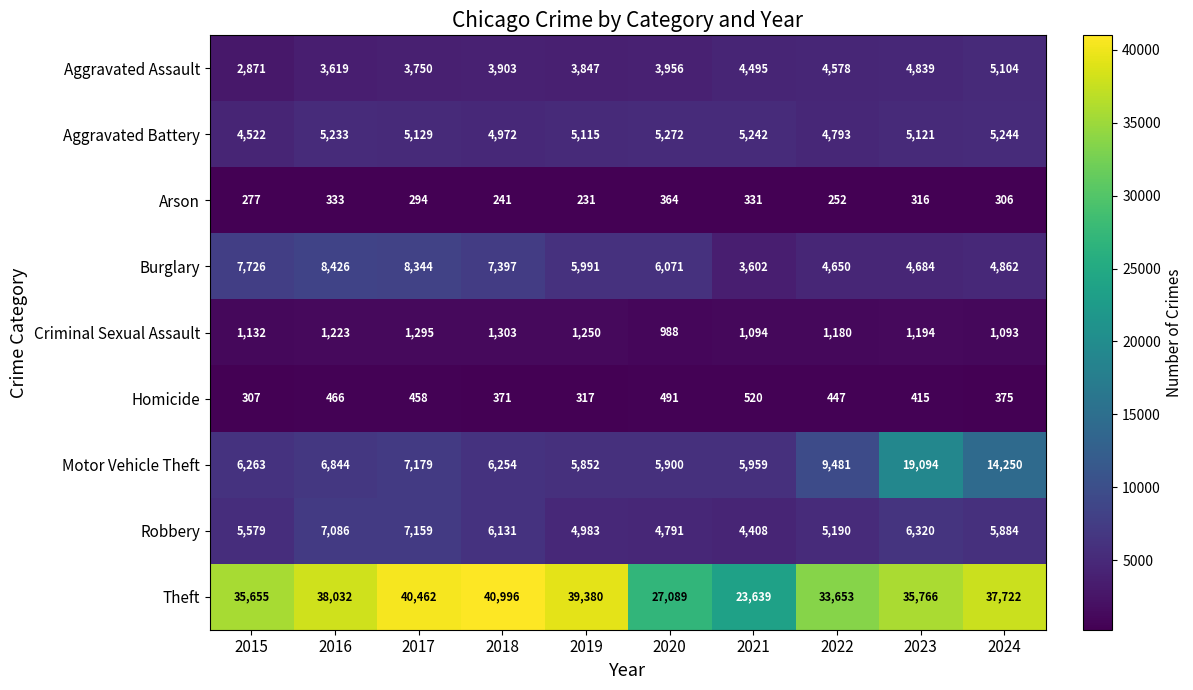

Which series changed the most between 2019 and 2023?

Motor Vehicle Theft